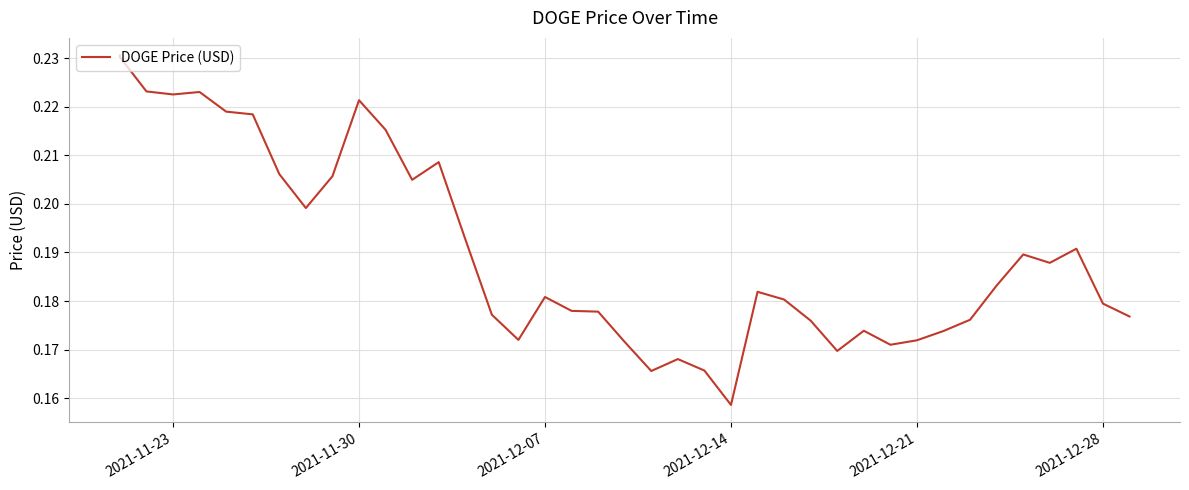

How many lines are shown in the chart?

1